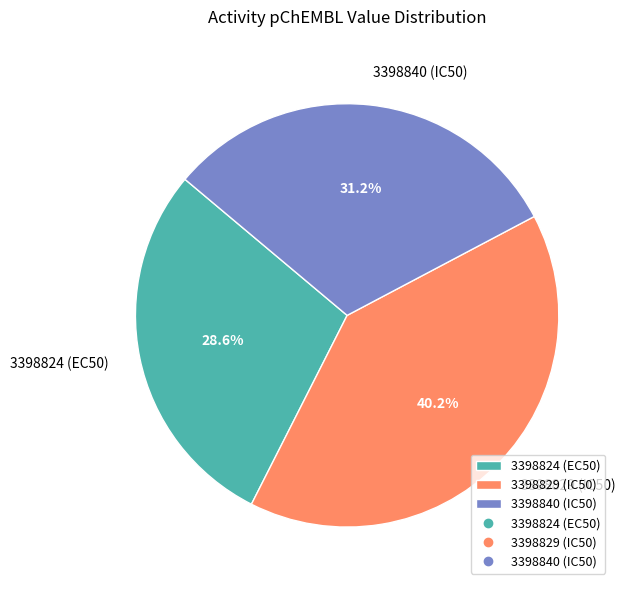

What portion of the pie excludes 3398829 (IC50)?

59.8%